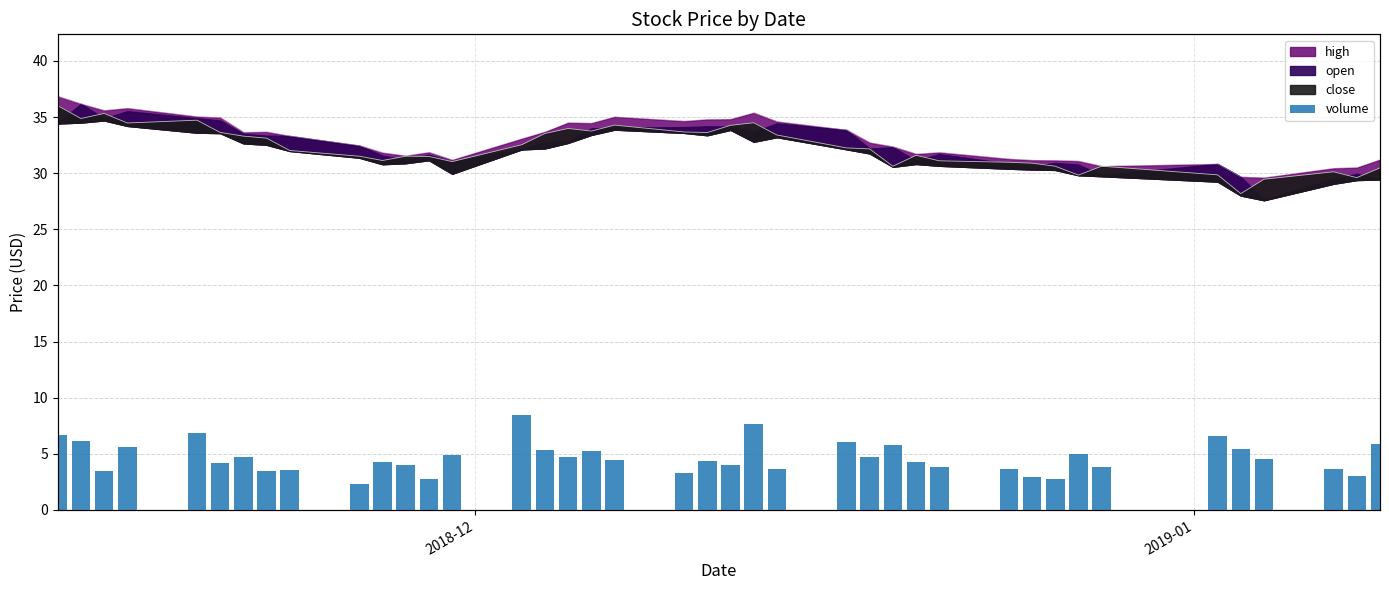

Where does the data first go above 1264058?

2018-12